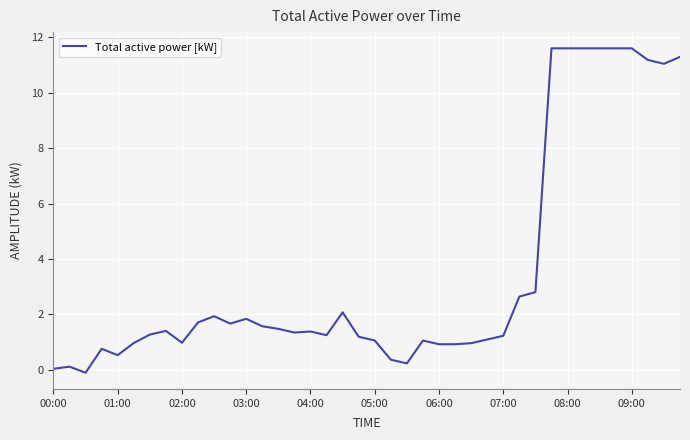

What is the greatest value displayed?

11.6